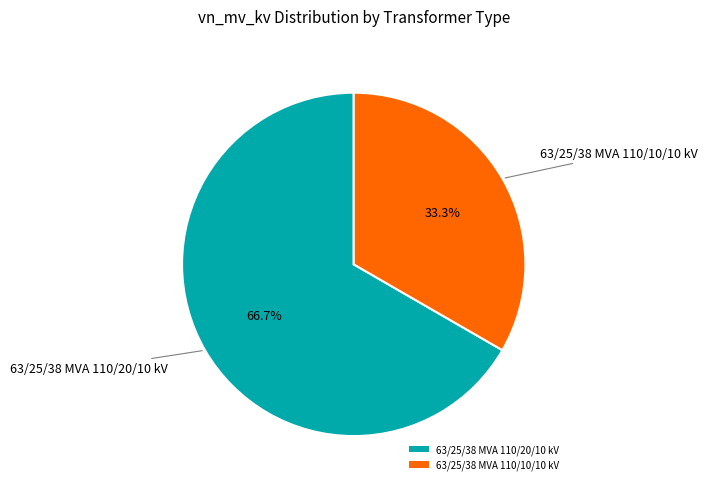

Rank the categories by value from lowest to highest.

63/25/38 MVA 110/10/10 kV, 63/25/38 MVA 110/20/10 kV